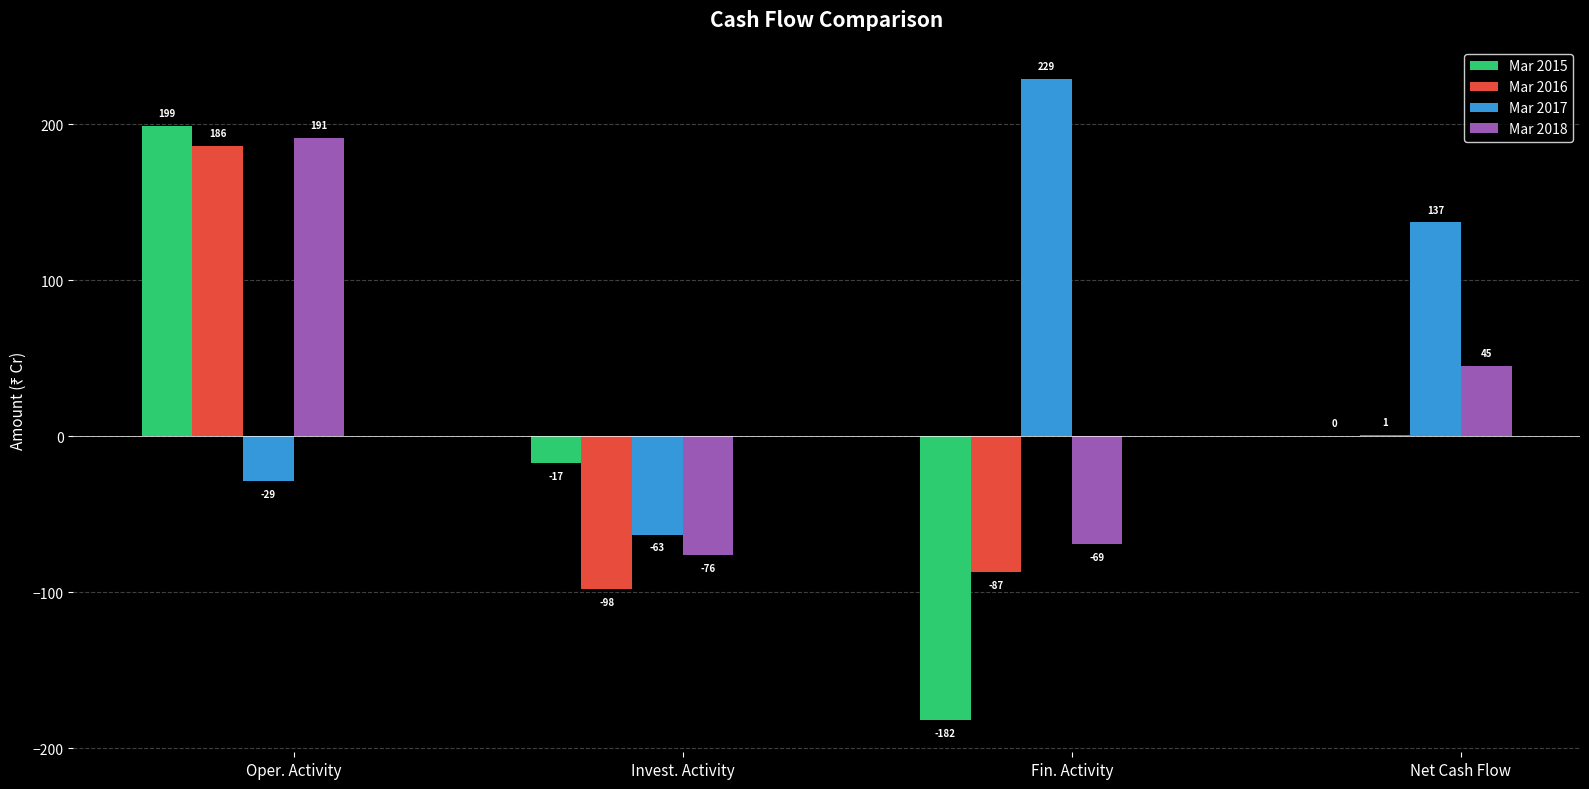

Reading left to right, list all the values displayed in this chart.

Mar 2015: 199	-17	-182	0
Mar 2016: 186	-98	-87	1
Mar 2017: -29	-63	229	137
Mar 2018: 191	-76	-69	45